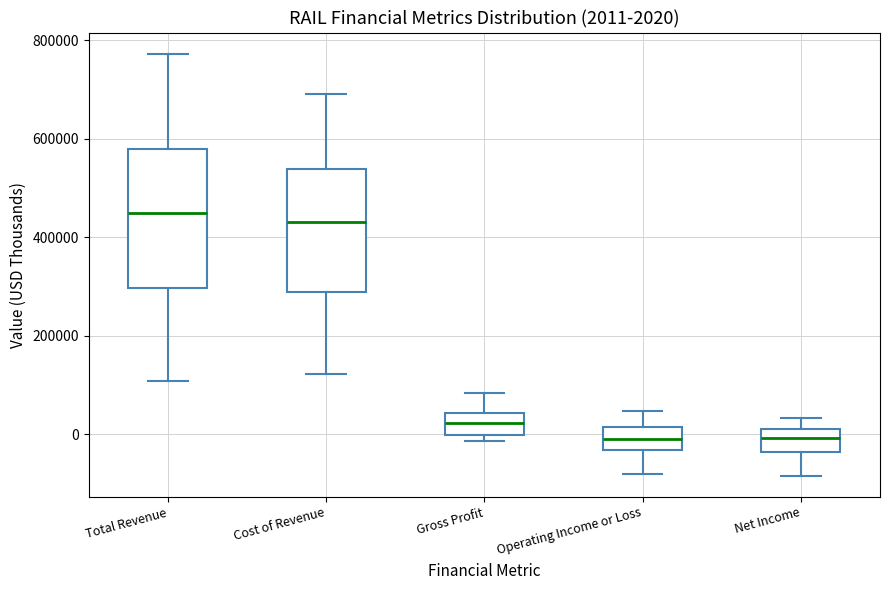

Which box is the tallest, from its lower edge to its upper edge?

Total Revenue